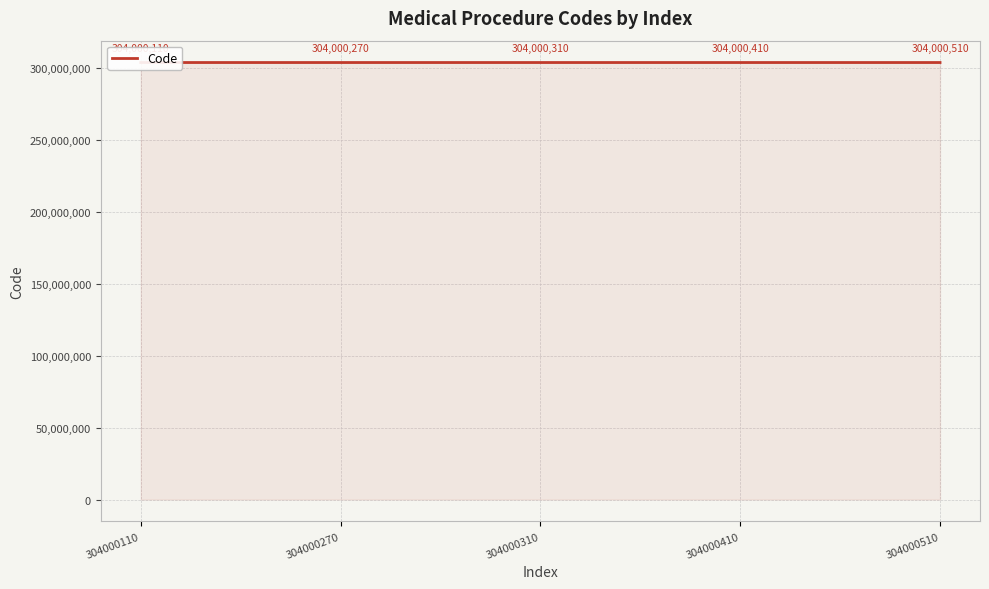

What is the sum of the values at 304000270 and 304000410?

608000680